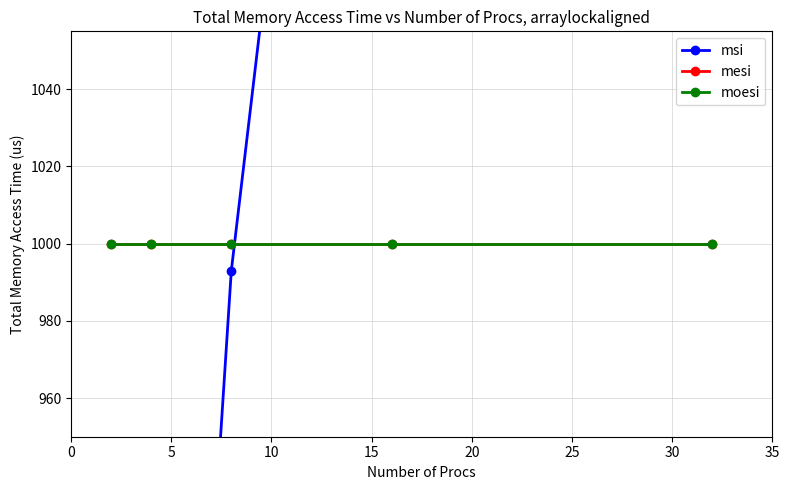

Rank the series at 20 from lowest to highest value.

mesi, moesi, msi